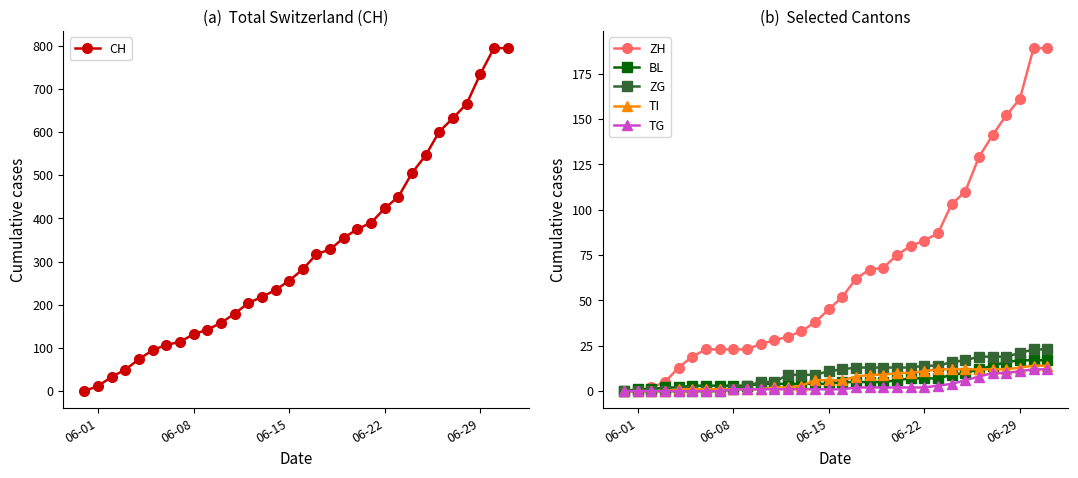

What is the maximum value for TI?

14